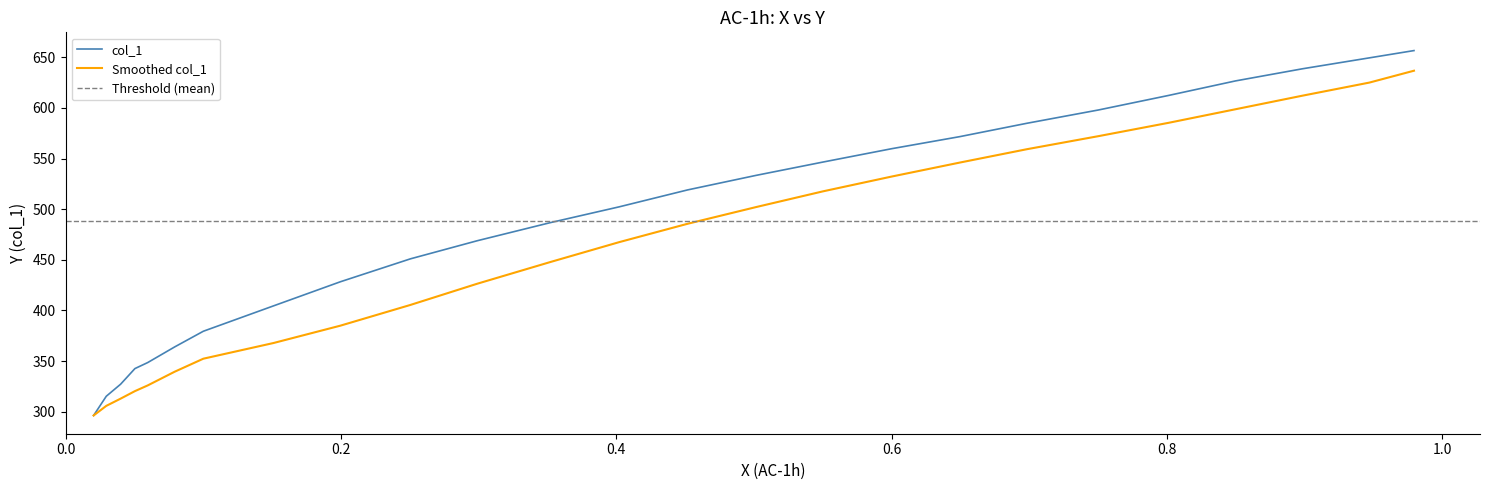

What is the average value?

488.5